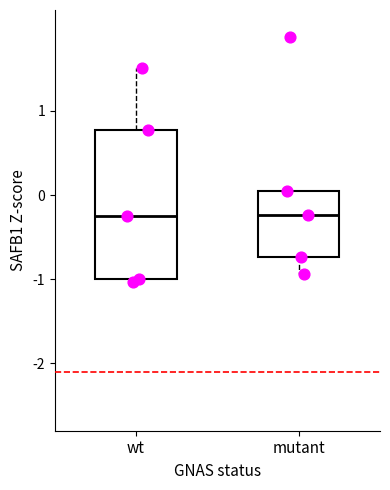

Reading left to right, read every box against the y-axis: the position of its median line, the range the box covers, and the ends of its whiskers. The values are not printed on the chart, so give them approximately, as read against the axis.

wt: median -0.2, box -1.0 to 0.8, whiskers -1.0 (just below the box's lower edge) to 1.5
mutant: median -0.2, box -0.7 to 0.0, whiskers -0.9 to 0.0